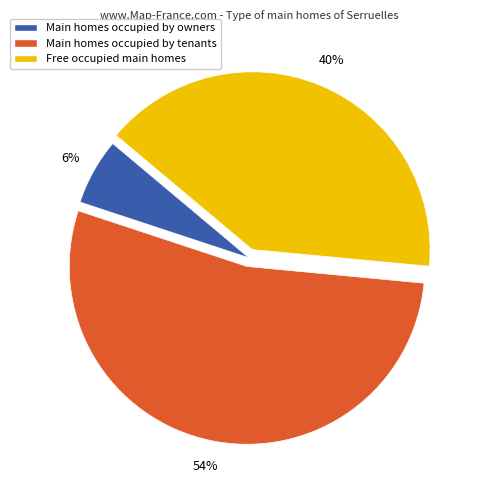

What is the largest slice in the pie chart?

Main homes occupied by tenants